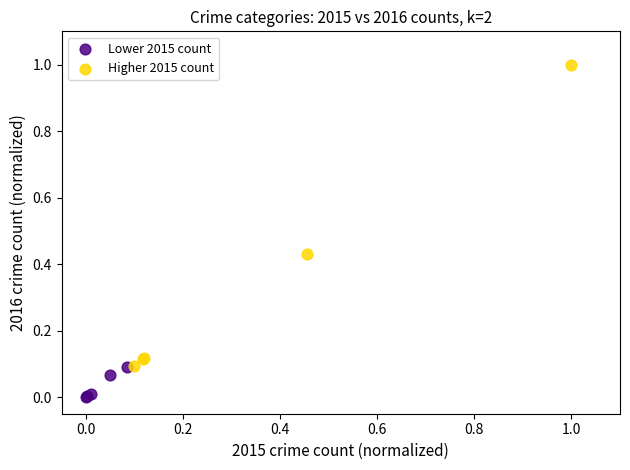

Which series has the widest spread of Y values?

Higher 2015 count